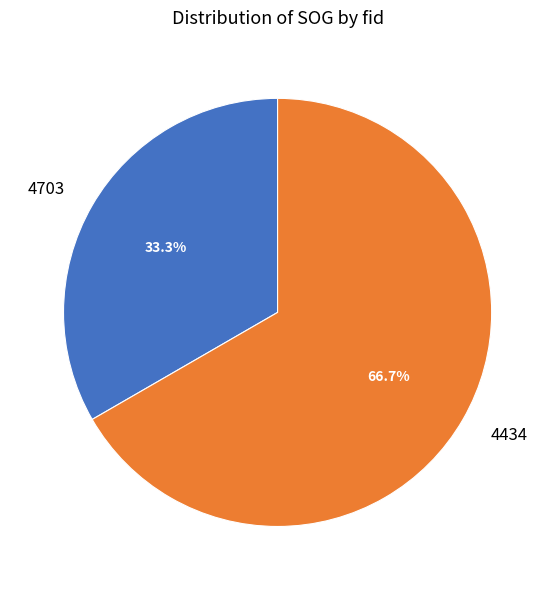

Which slice is the smallest?

4703